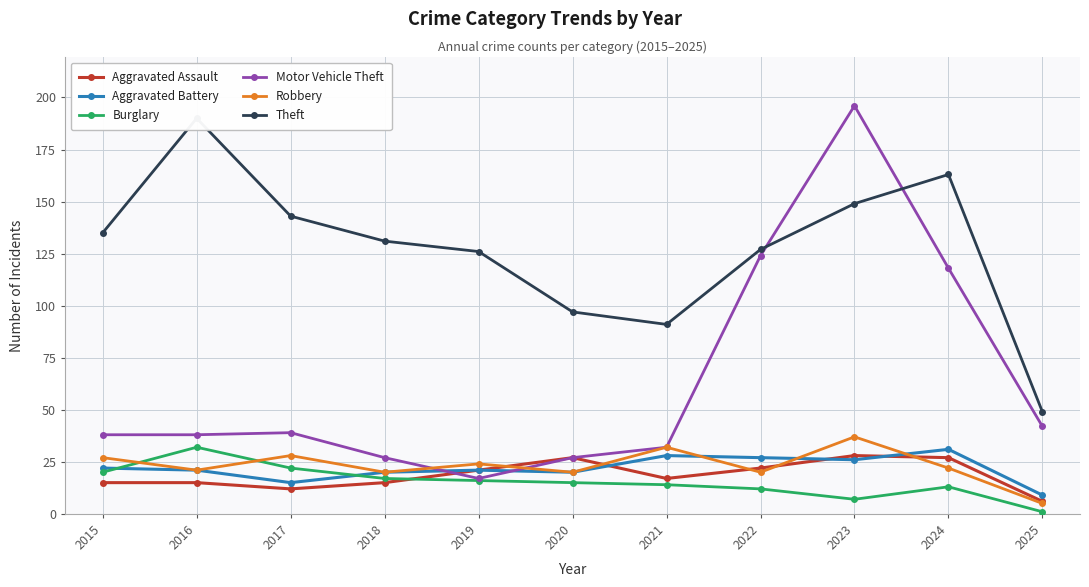

How many lines are shown in the chart?

6